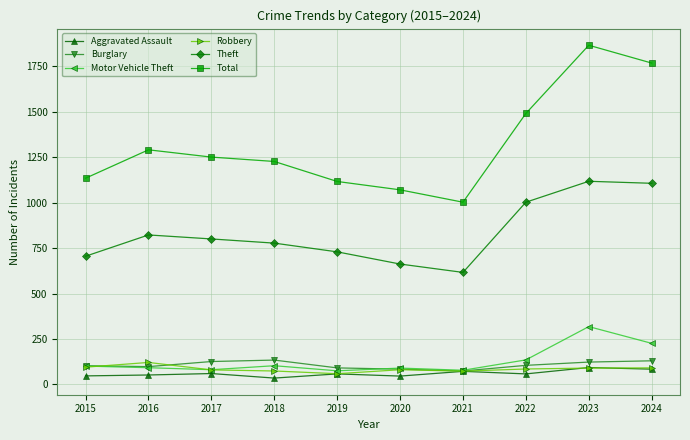

True or false: Motor Vehicle Theft and Total intersect in this chart.

False